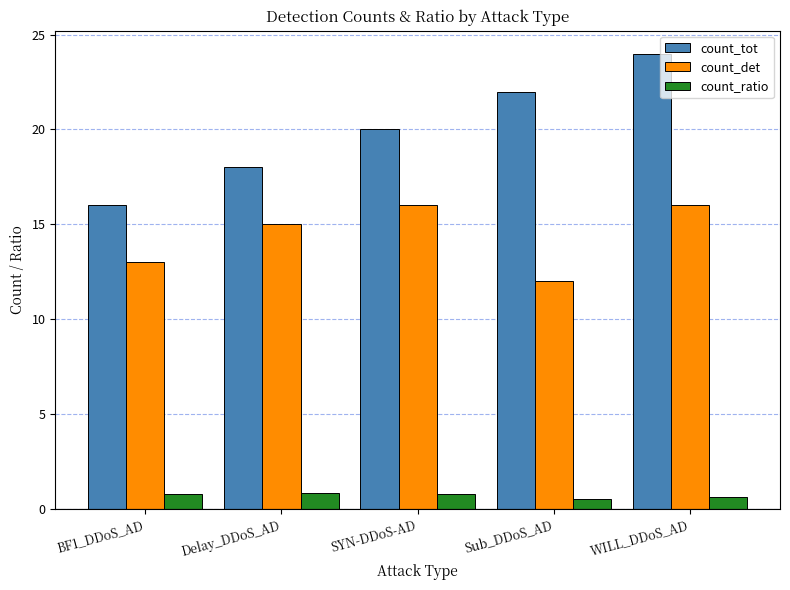

Rank the series by their maximum value, from highest to lowest.

count_tot, count_det, count_ratio